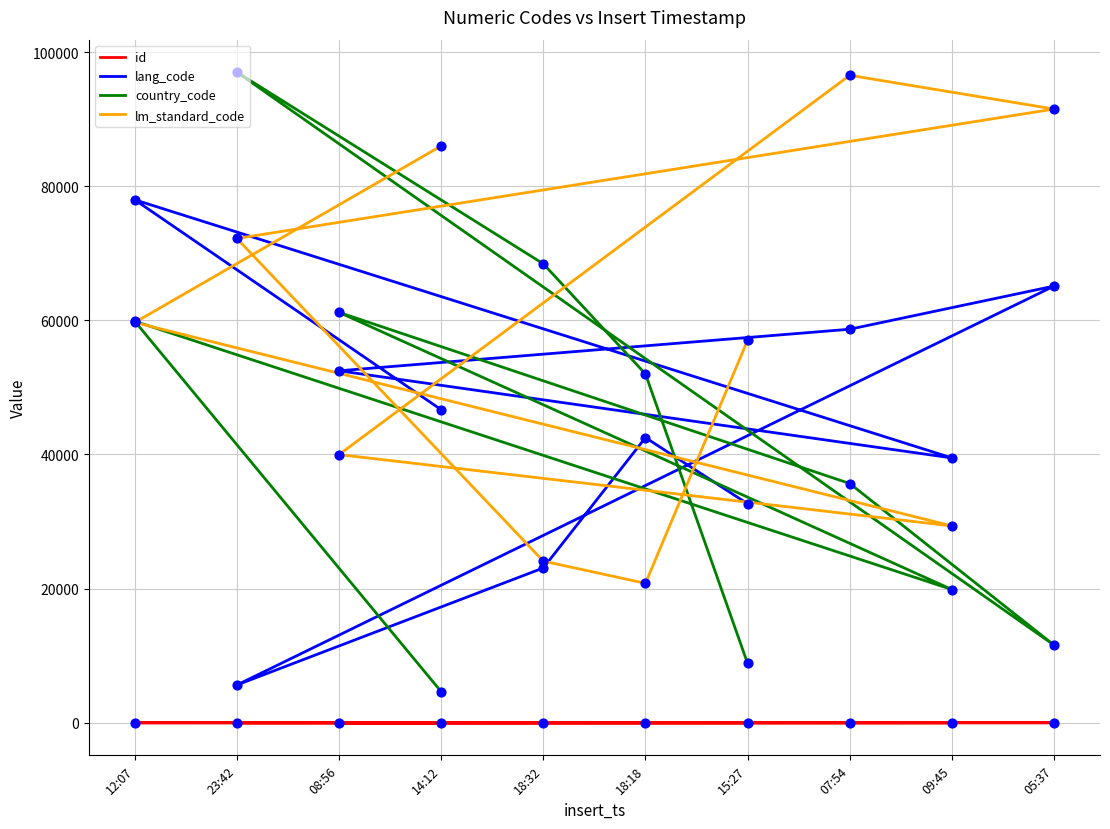

What is the total value across all series at 07:54?

190883